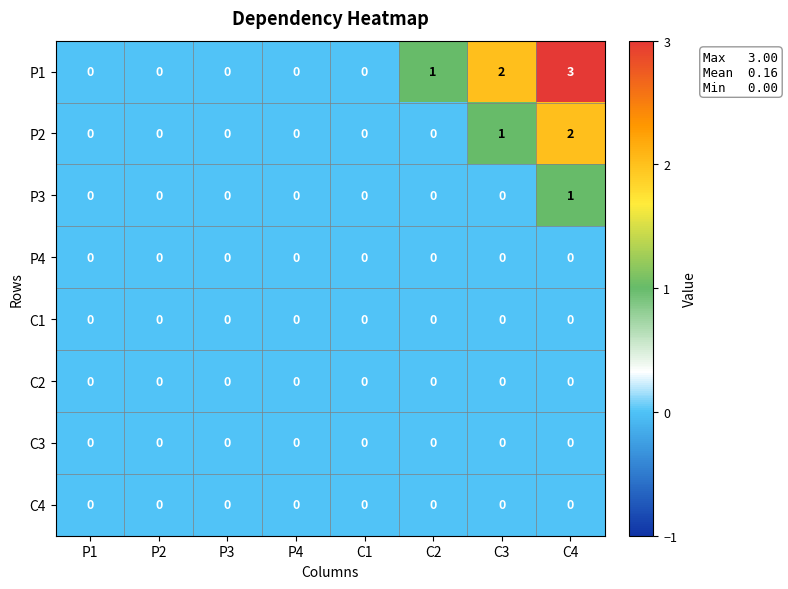

Which series has the widest spread of values?

P1